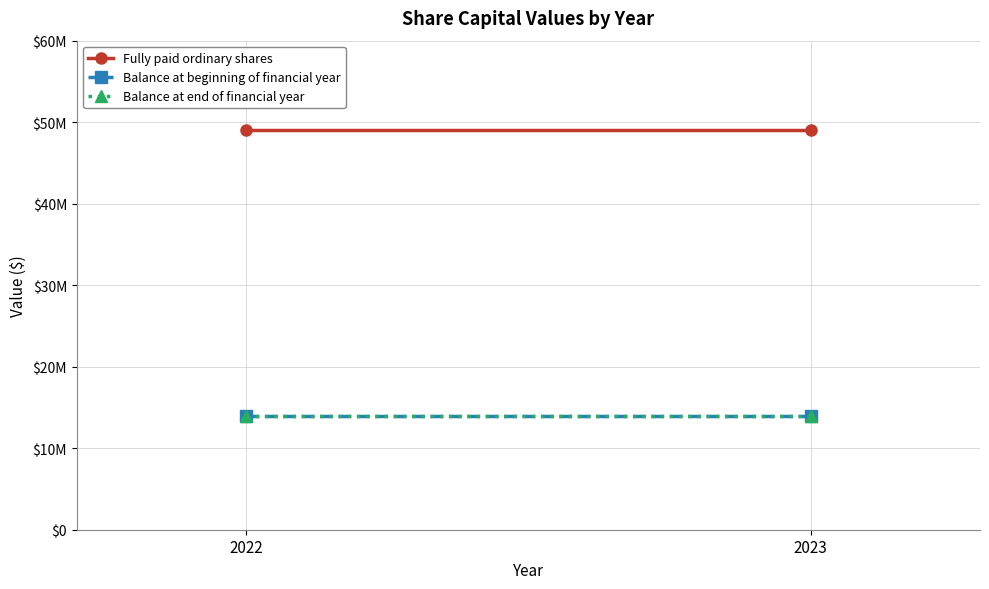

Reading left to right, transcribe all the data shown in this chart.

Fully paid ordinary shares: 2022=49000000	2023=49000000
Balance at beginning of financial year: 2022=14000000	2023=14000000
Balance at end of financial year: 2022=14000000	2023=14000000